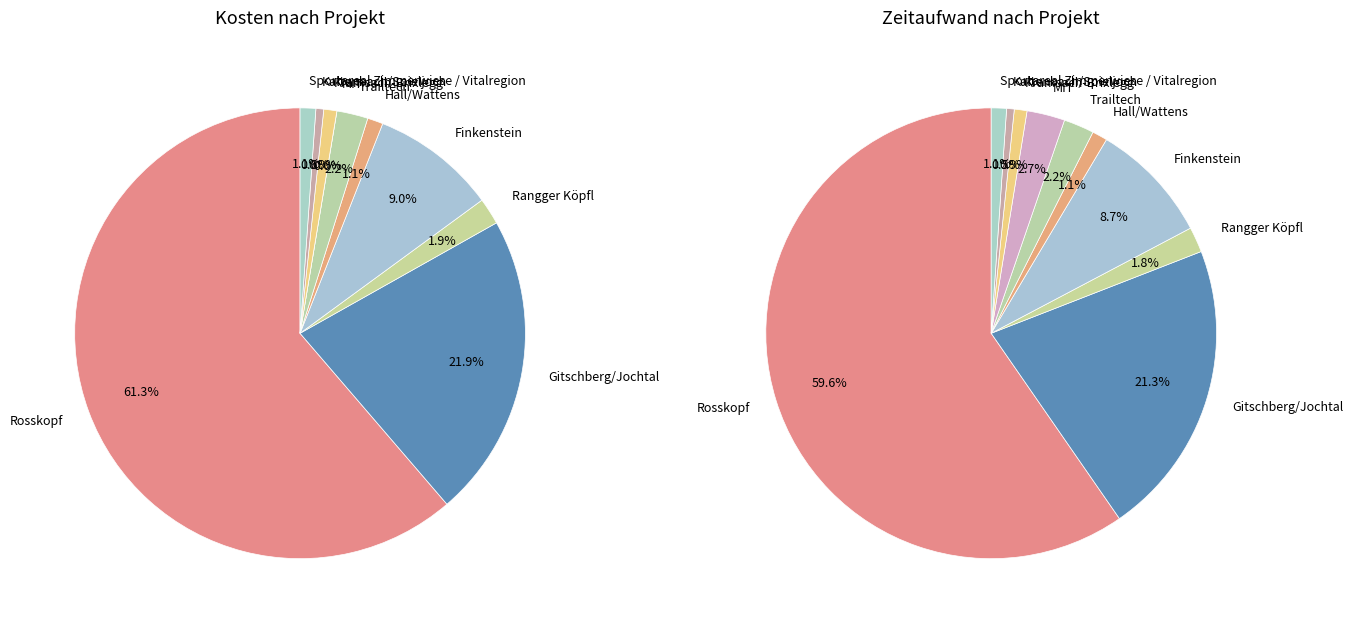

How many slices are in this pie chart?

10